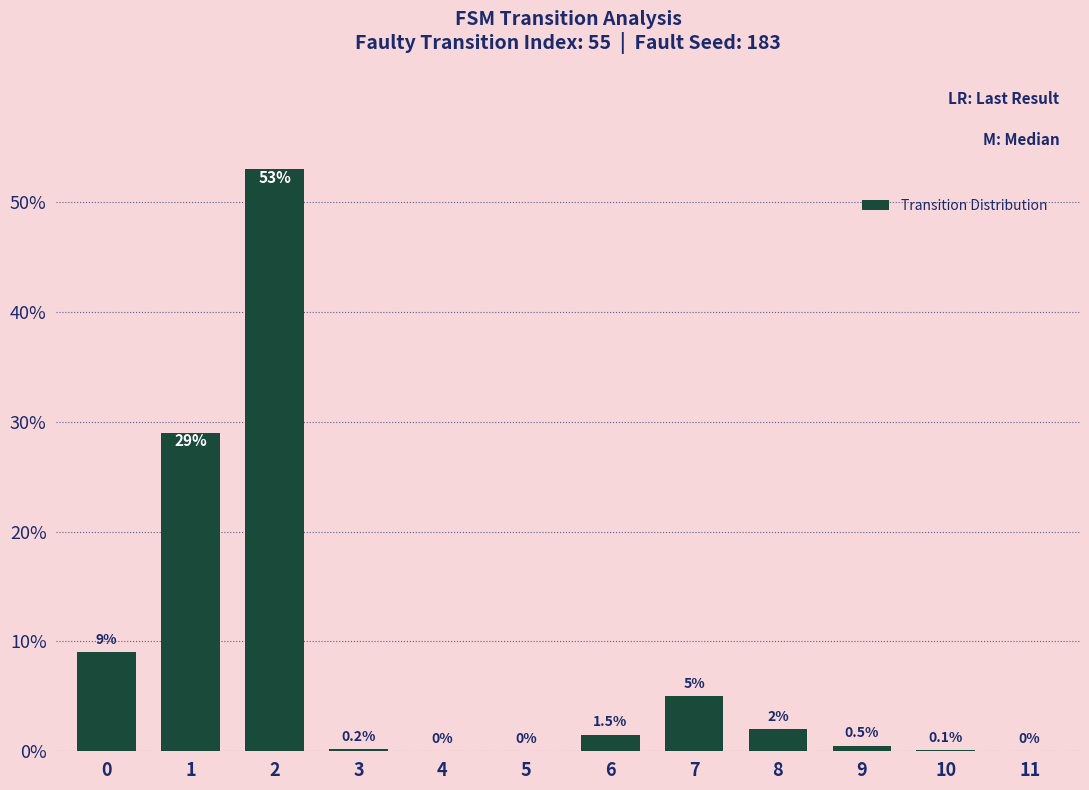

How many data points does each series have?

12